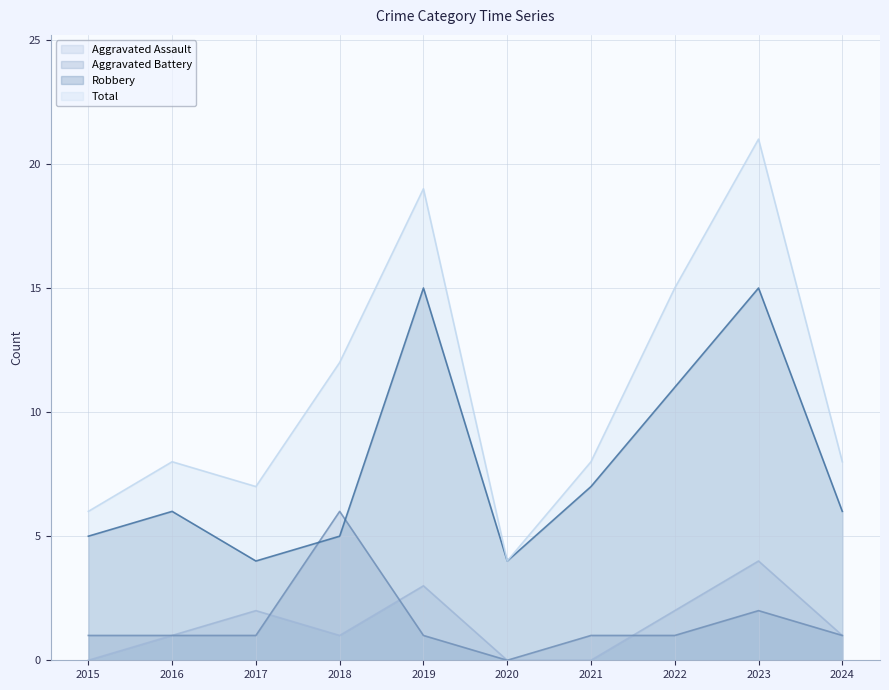

True or false: Total and Aggravated Assault intersect in this chart.

False